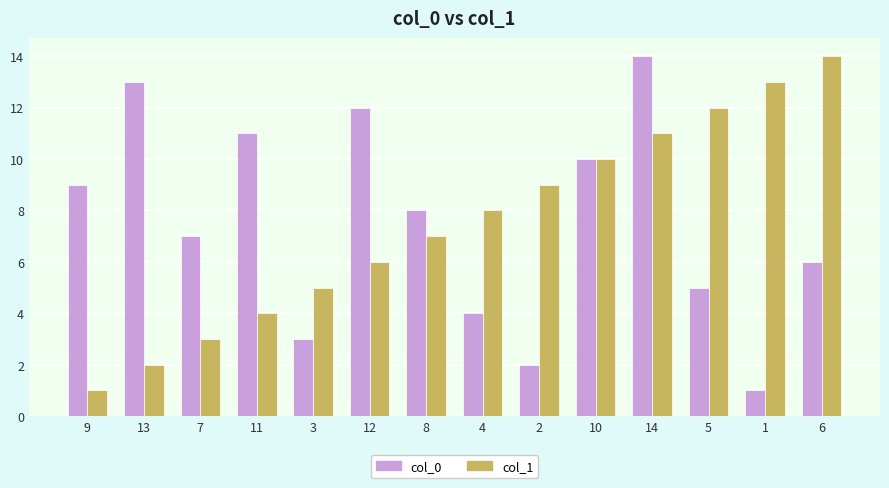

Reading left to right, extract all data points from this chart.

col_0: 9	13	7	11	3	12	8	4	2	10	14	5	1	6
col_1: 1	2	3	4	5	6	7	8	9	10	11	12	13	14